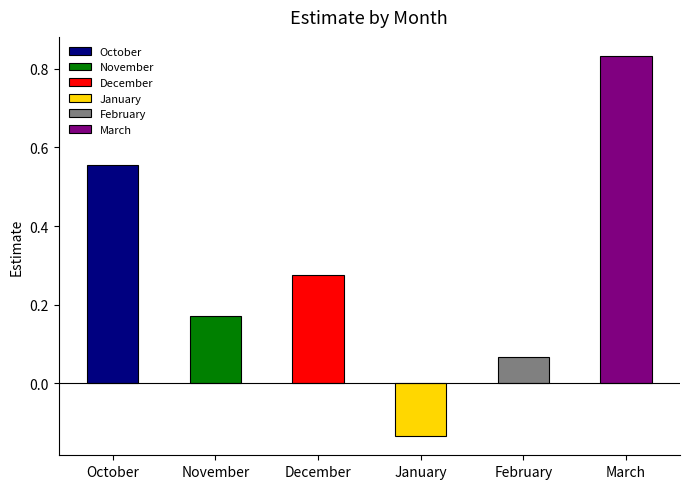

How many data points does each series have?

6